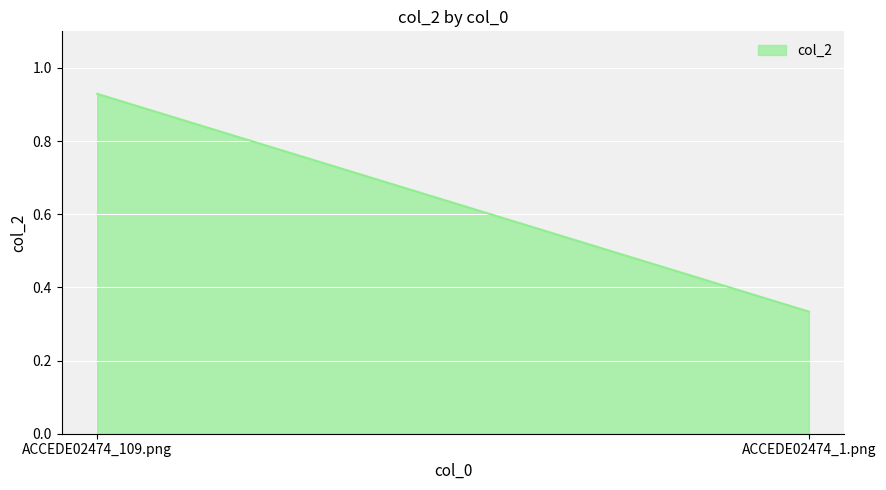

Is it true that the value at ACCEDE02474_1.png is 0.3?

True